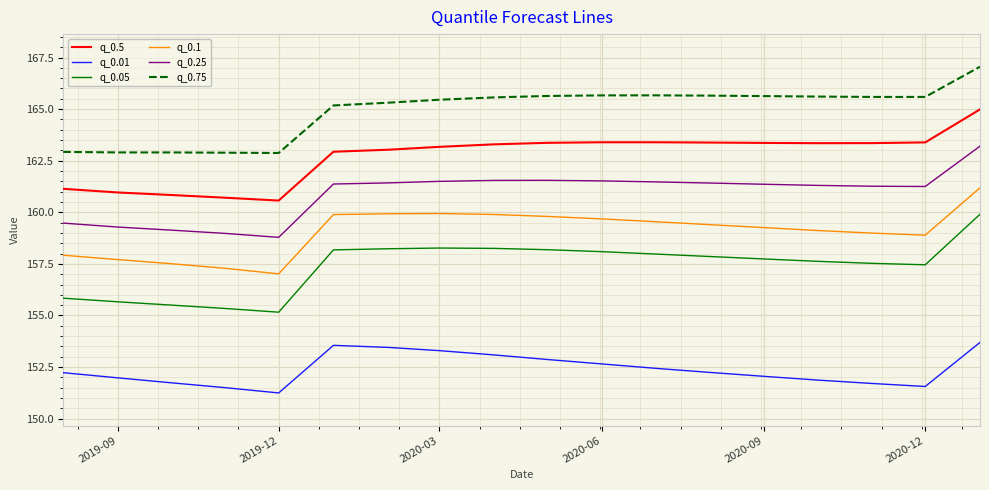

How many lines are shown in the chart?

6